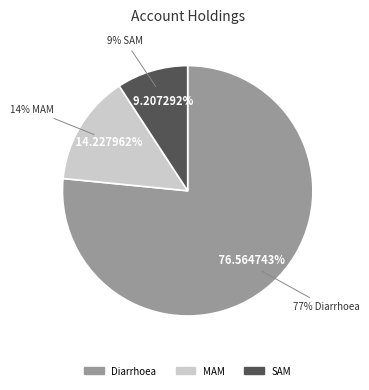

What percentage is the SAM slice, to the nearest percent?

9%